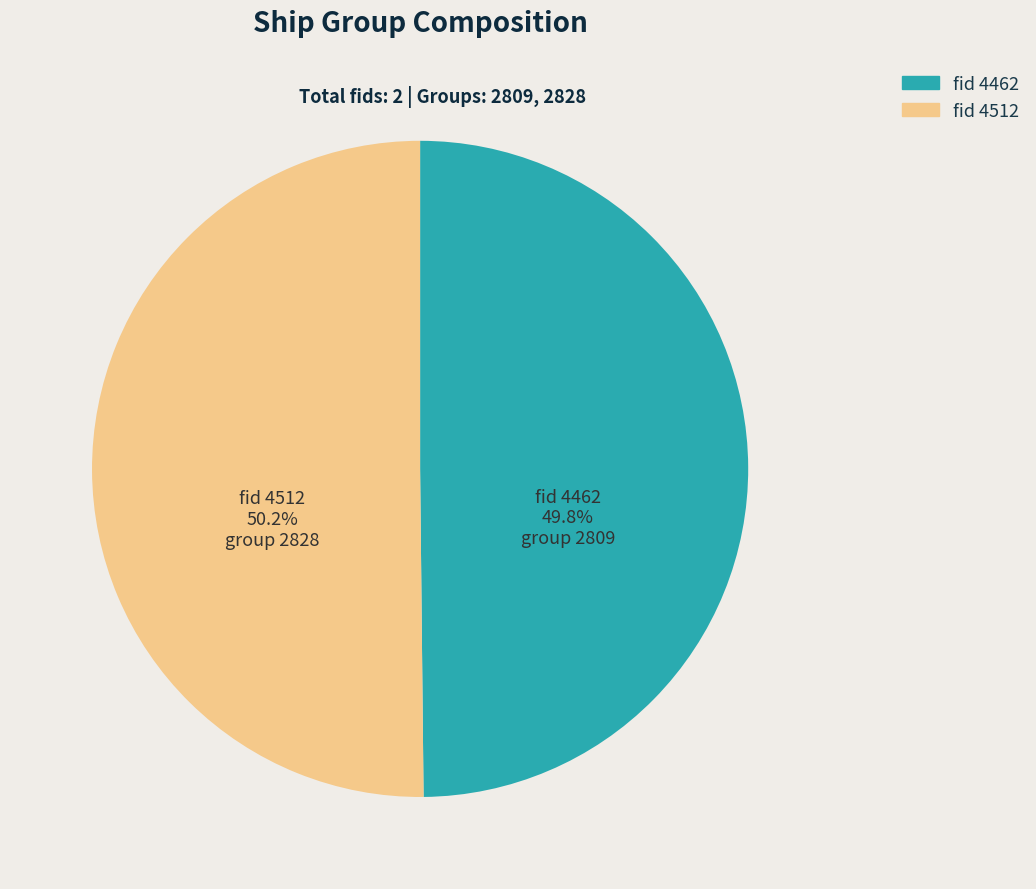

Does any single category account for the majority?

Yes